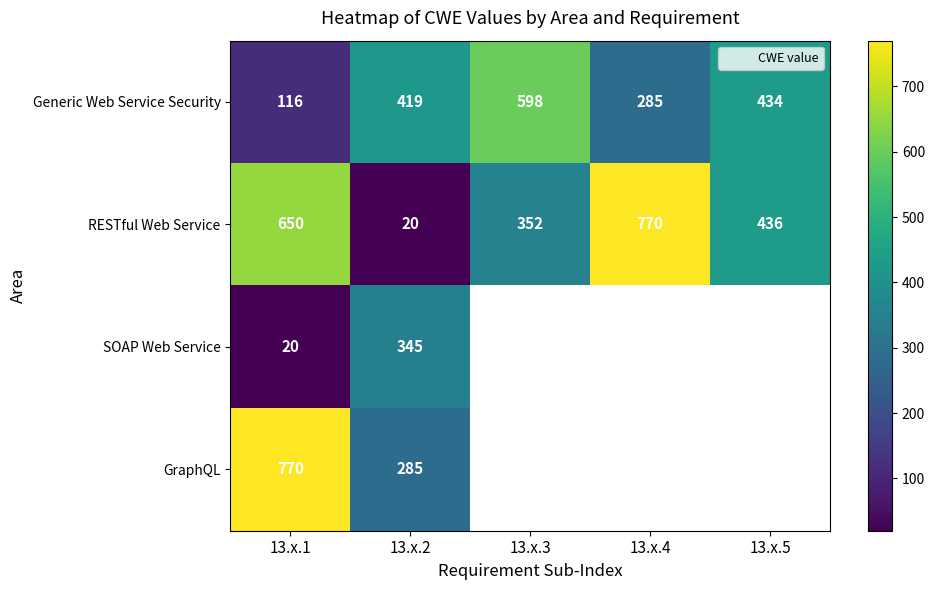

Rank the series by their maximum value, from lowest to highest.

SOAP Web Service, Generic Web Service Security, RESTful Web Service, GraphQL